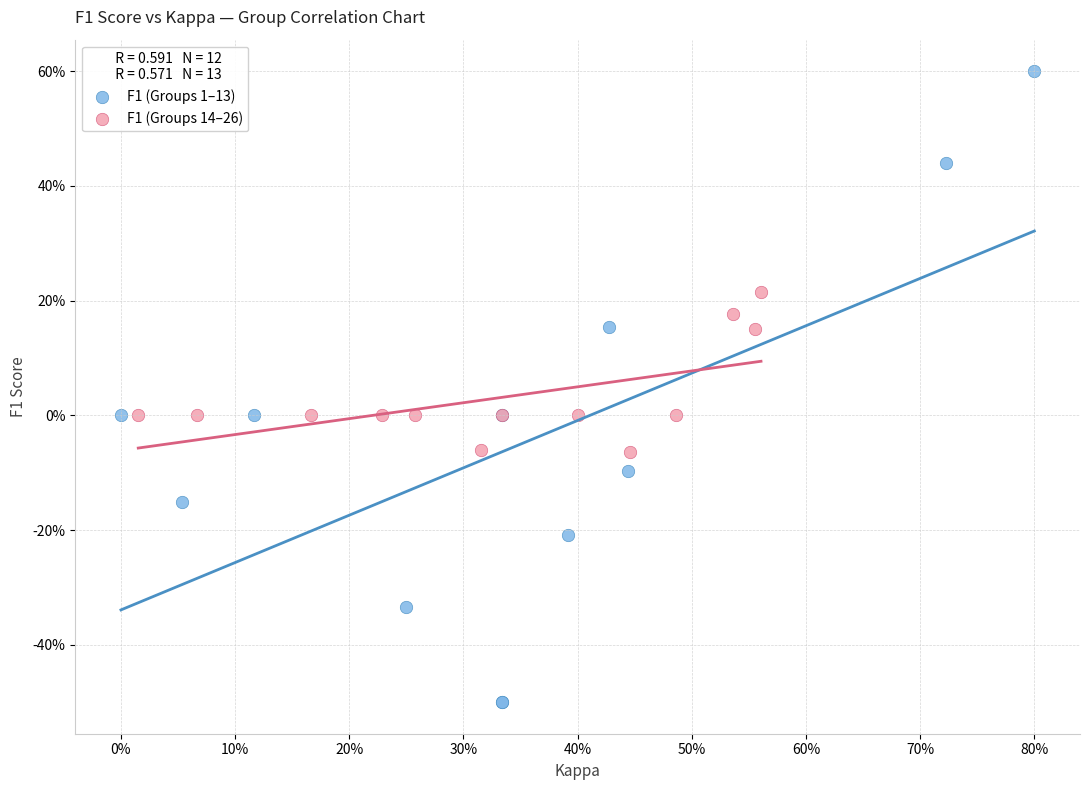

What are all the series names shown in the legend?

F1 (Groups 1–13), F1 (Groups 14–26)